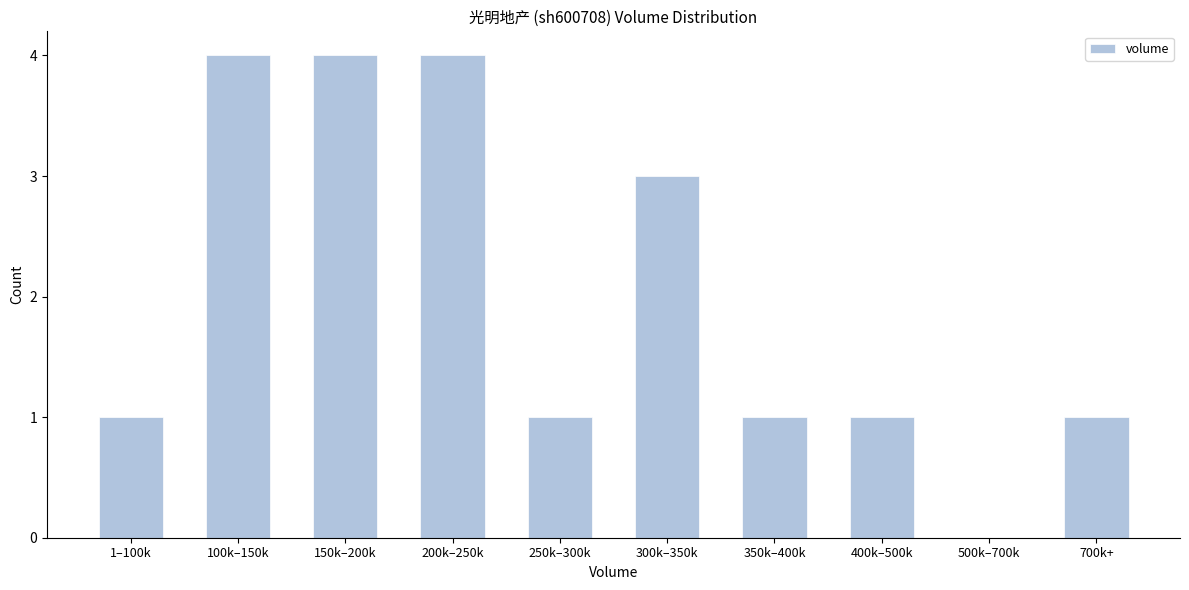

Reading left to right, list all the values displayed in this chart.

1–100k=1	100k–150k=4	150k–200k=4	200k–250k=4	250k–300k=1	300k–350k=3	350k–400k=1	400k–500k=1	500k–700k=0	700k+=1